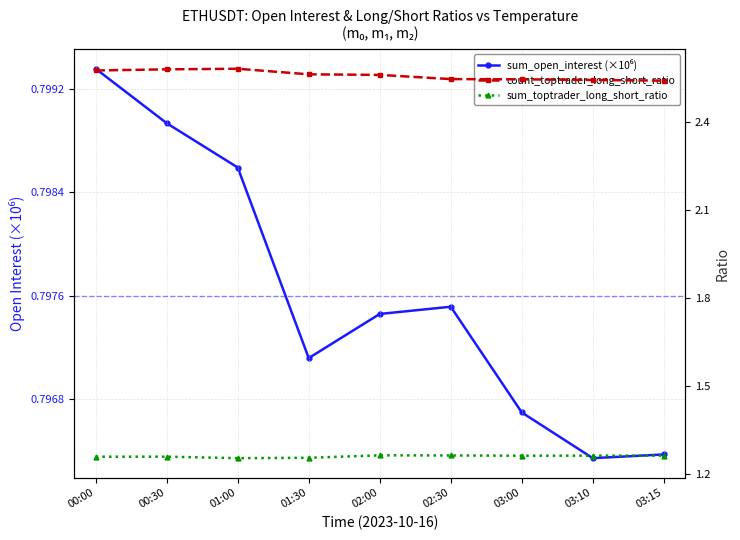

What is the label of the 2nd point from the right?

03:10